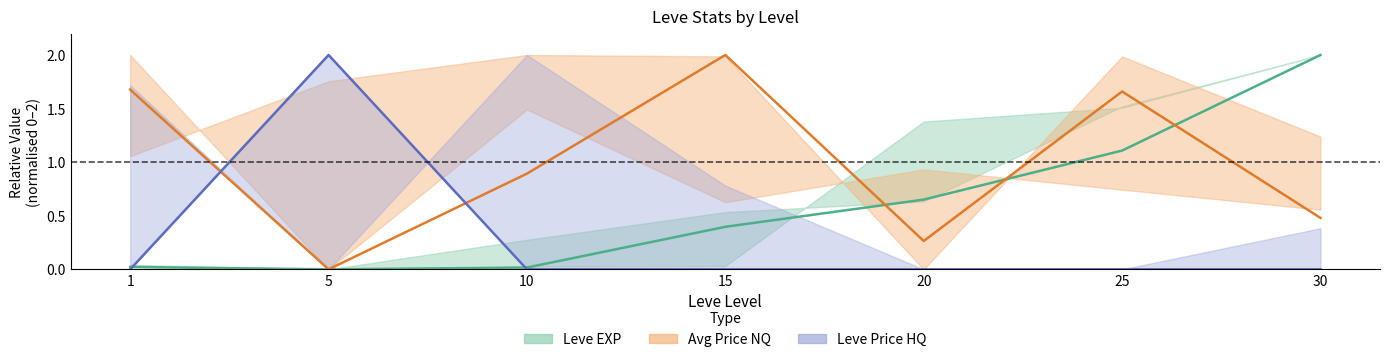

Between 5 and 10, which is larger?

10